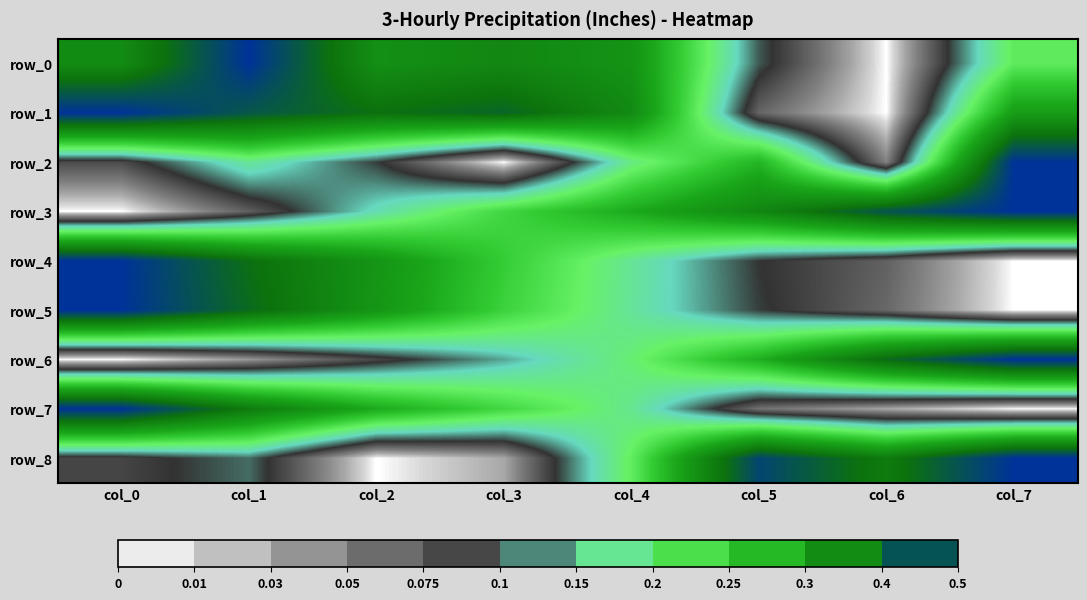

What is the sum of all row_8 values?

1.8